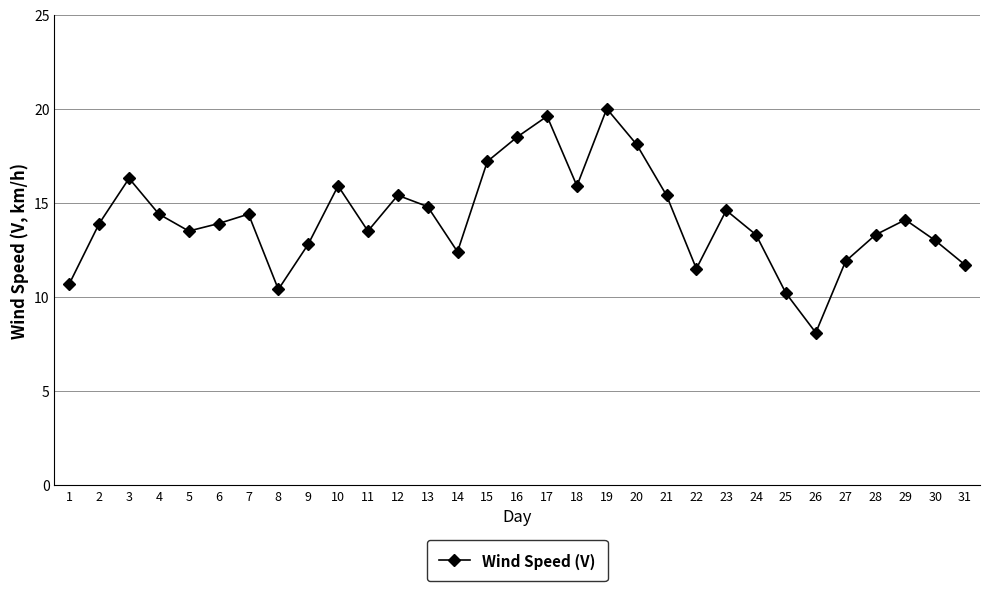

Reading right to left, what are all the values shown in this chart?

31=11.7	30=13.0	29=14.1	28=13.3	27=11.9	26=8.1	25=10.2	24=13.3	23=14.6	22=11.5	21=15.4	20=18.1	19=20.0	18=15.9	17=19.6	16=18.5	15=17.2	14=12.4	13=14.8	12=15.4	11=13.5	10=15.9	9=12.8	8=10.4	7=14.4	6=13.9	5=13.5	4=14.4	3=16.3	2=13.9	1=10.7